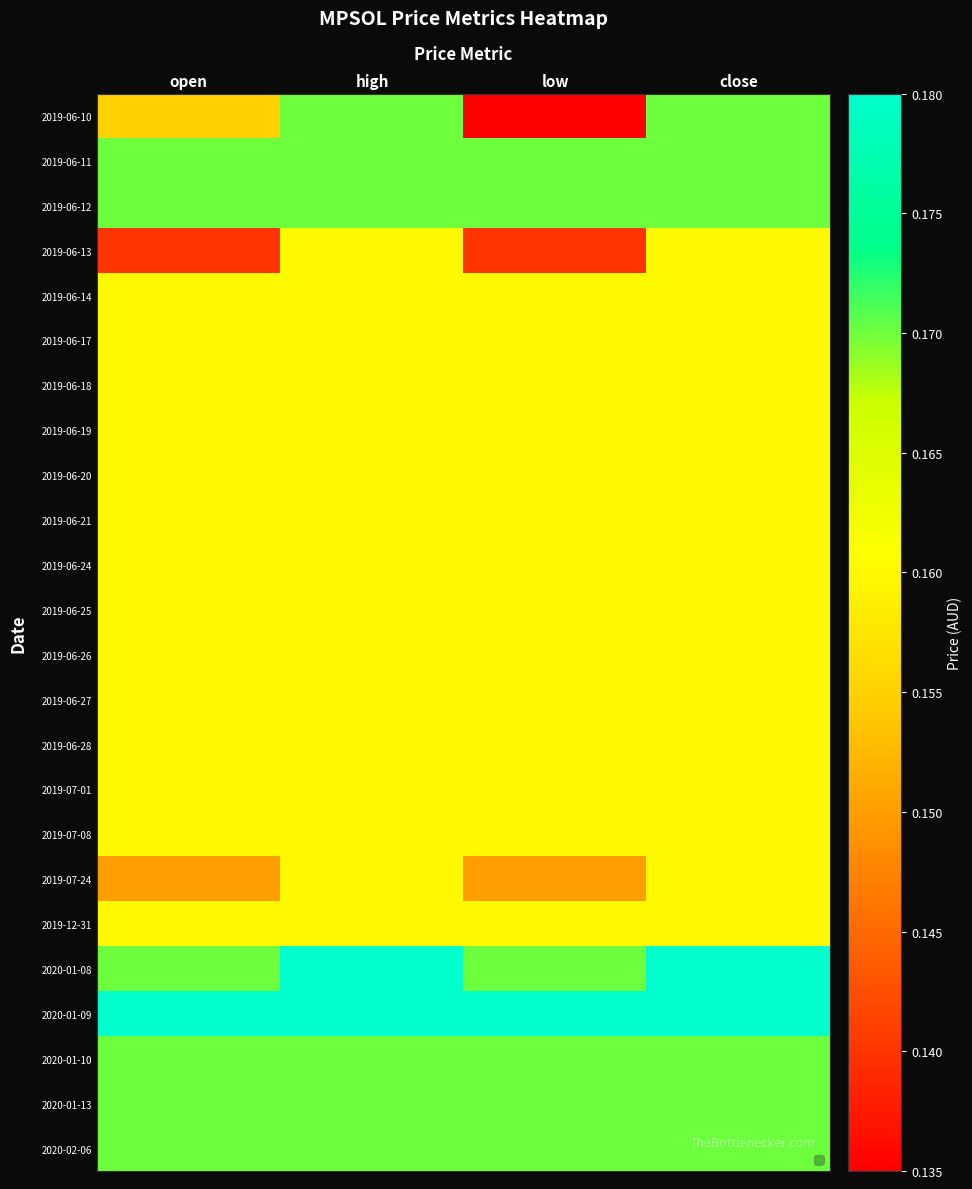

What is the maximum value shown in the chart?

0.2